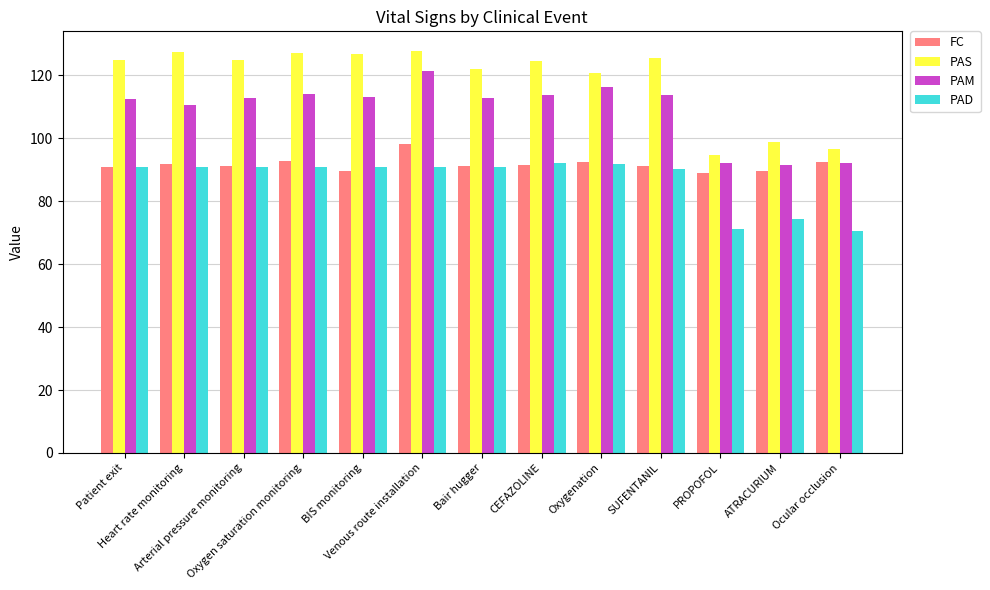

What value does the PAM series have at Oxygenation?

116.4